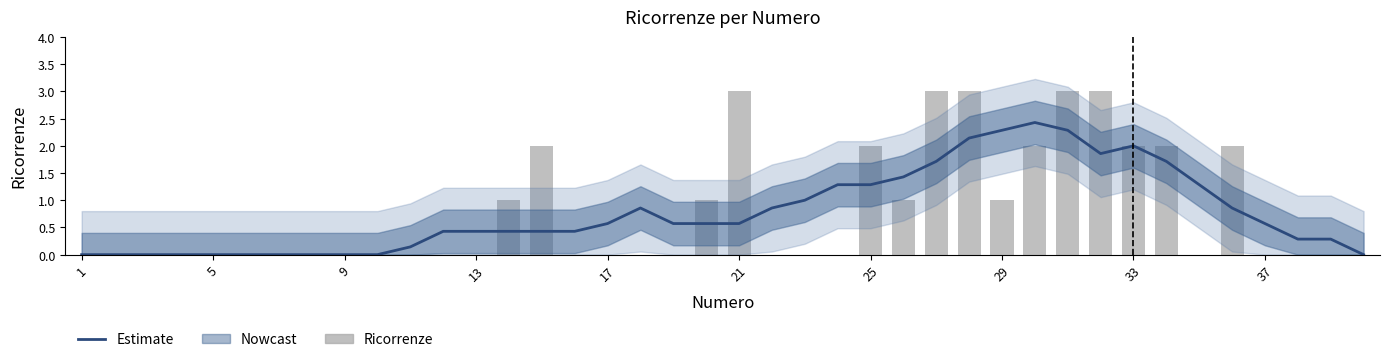

How many values in Ricorrenze are above zero?

15